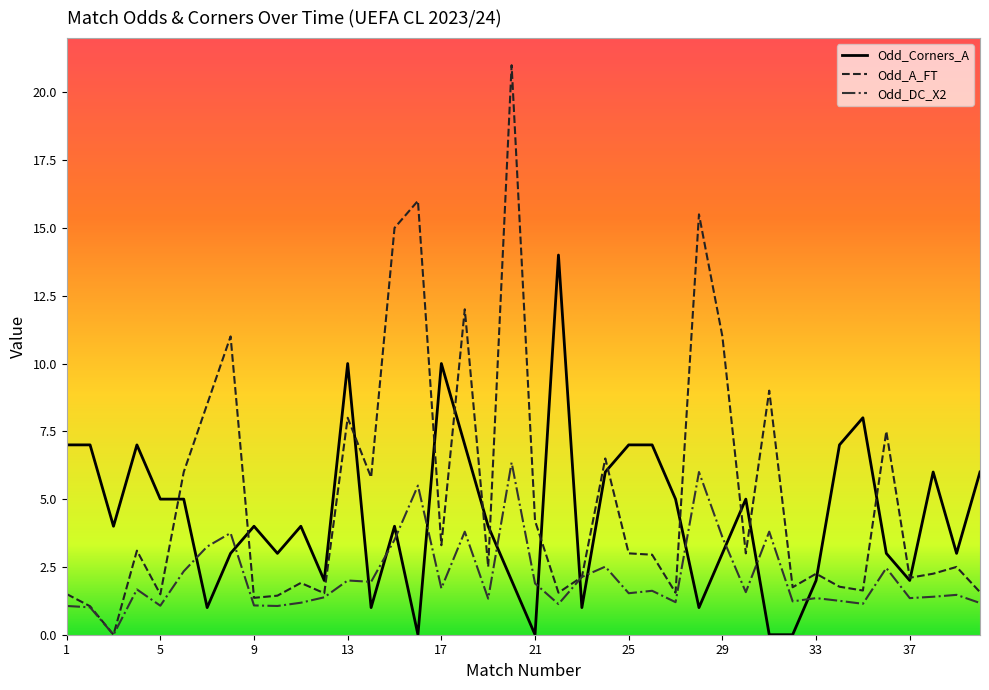

What is the highest value of the Odd_Corners_A series?

14.0